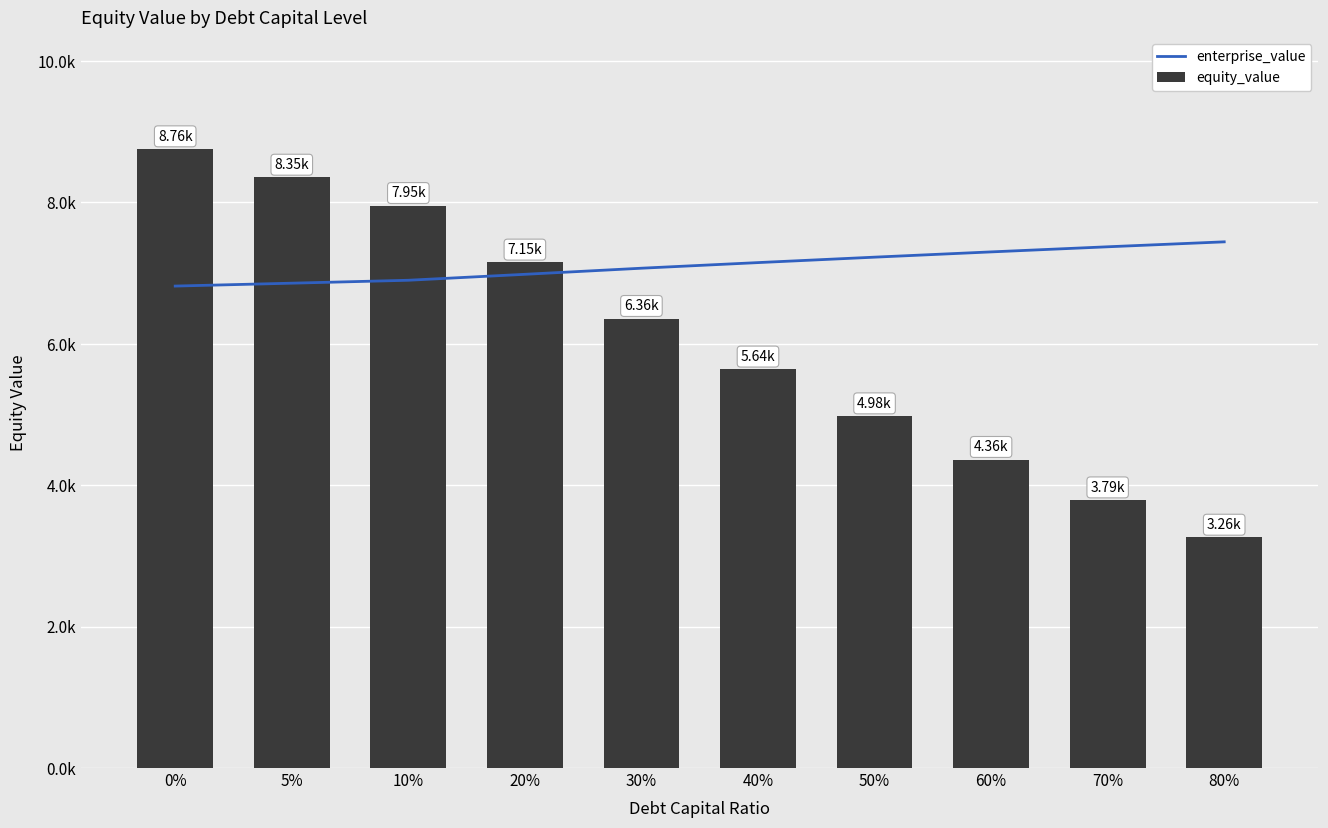

How many groups of bars are there?

10